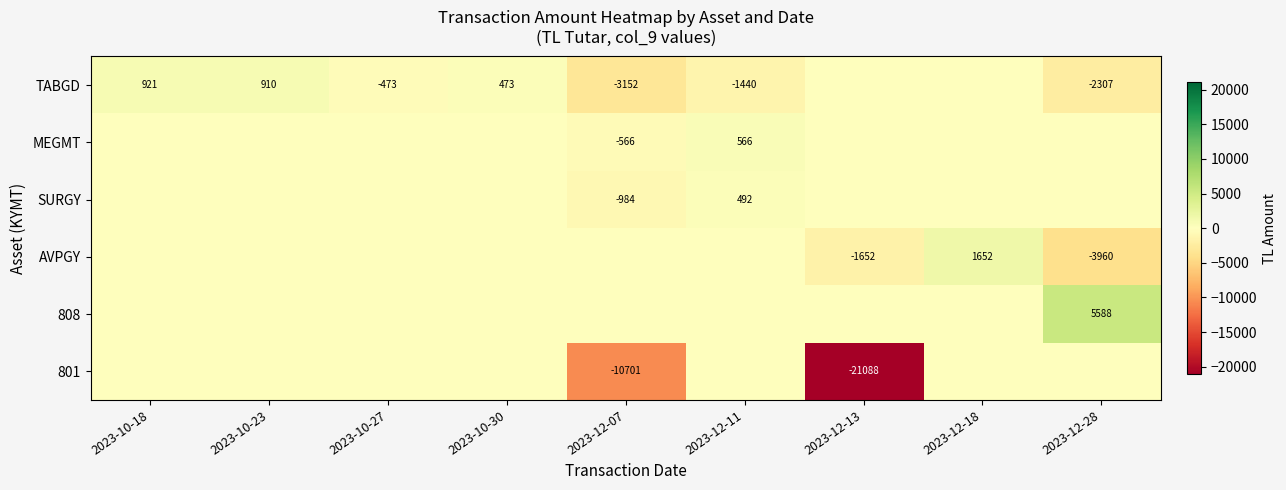

Is it true that 801 equals -21088 at 2023-12-13?

True